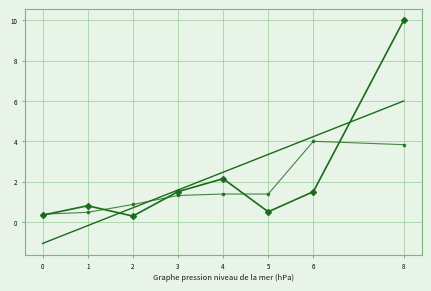

What is the minimum value shown in the chart?

-1.1